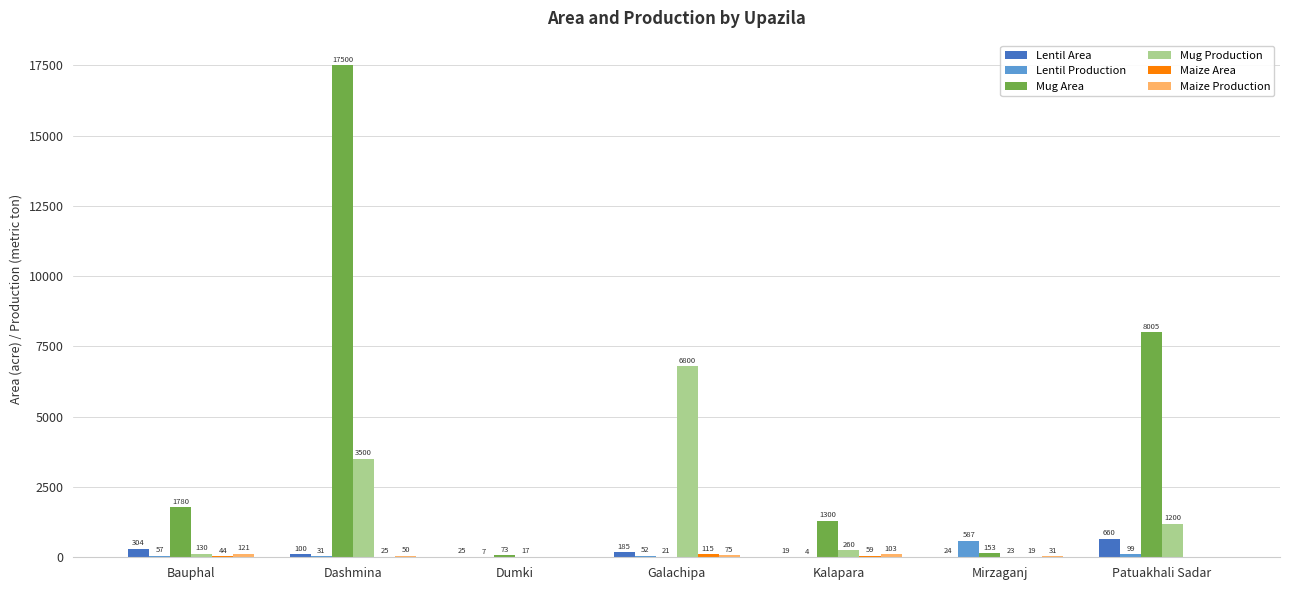

What is the sum of the Mug Production values at Galachipa and Bauphal?

6930